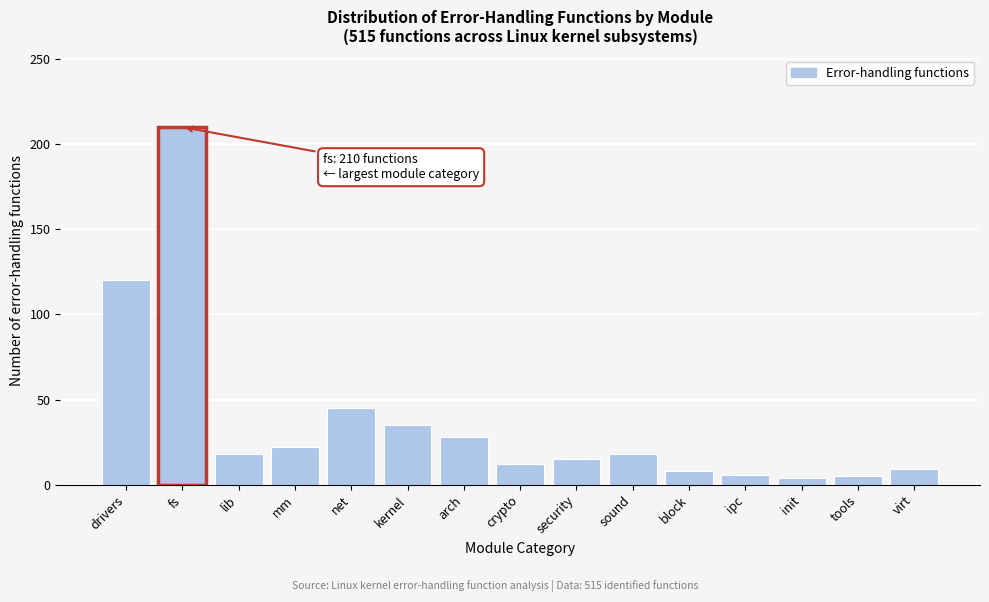

Which has a higher value, sound or ipc?

sound